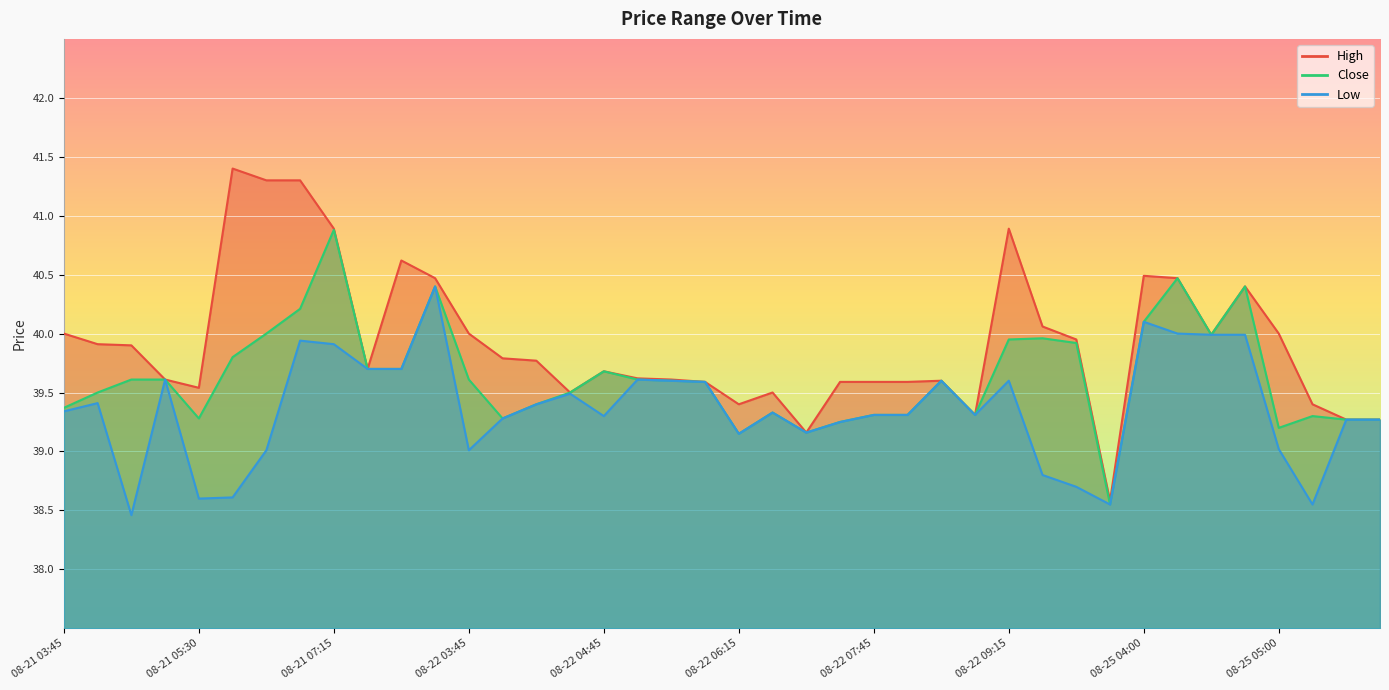

How many interior local peaks does the Close series have?

9